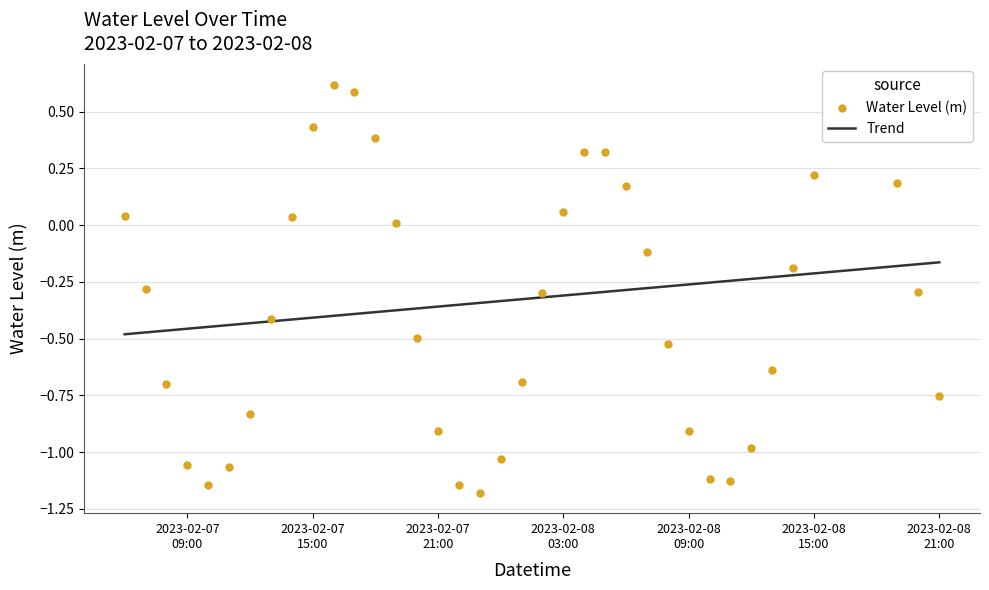

Which series reaches the maximum Y coordinate?

Water Level (m)